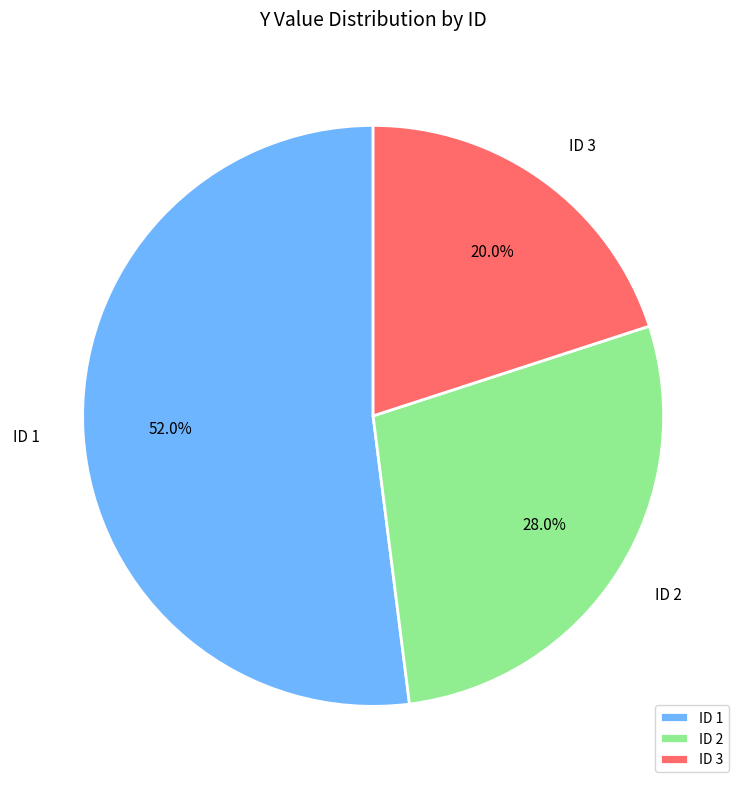

What is the total percentage of ID 3 and ID 1?

72.0%